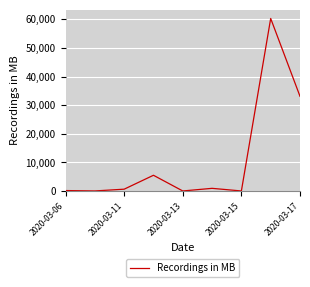

What is the average value?

11171